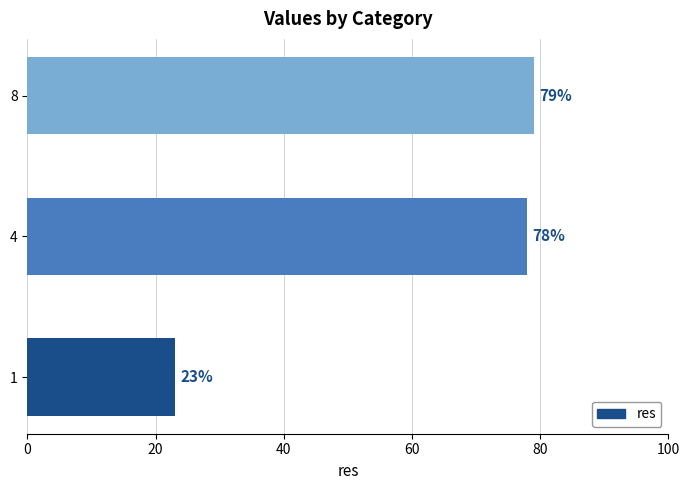

How many bars are there in total?

3